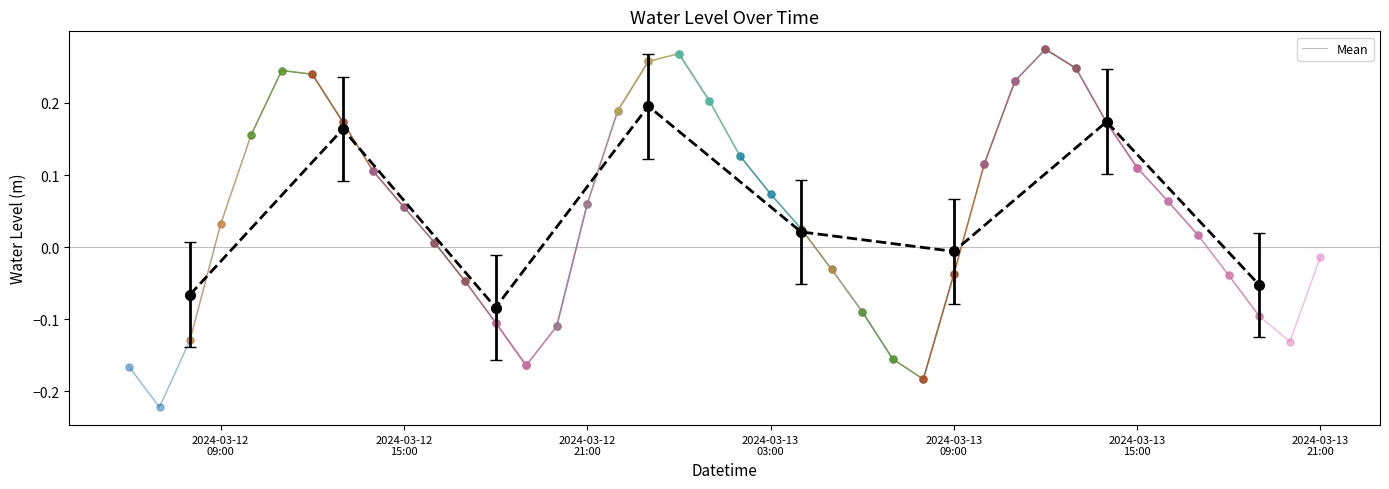

How many points are higher than both their immediate neighbors (excluding endpoints)?

3